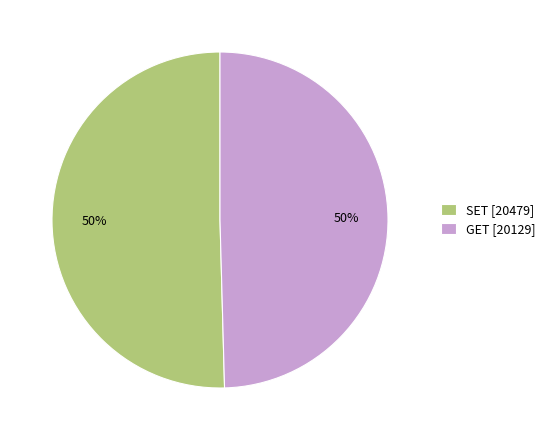

What percentage is the GET slice, to the nearest percent?

50%